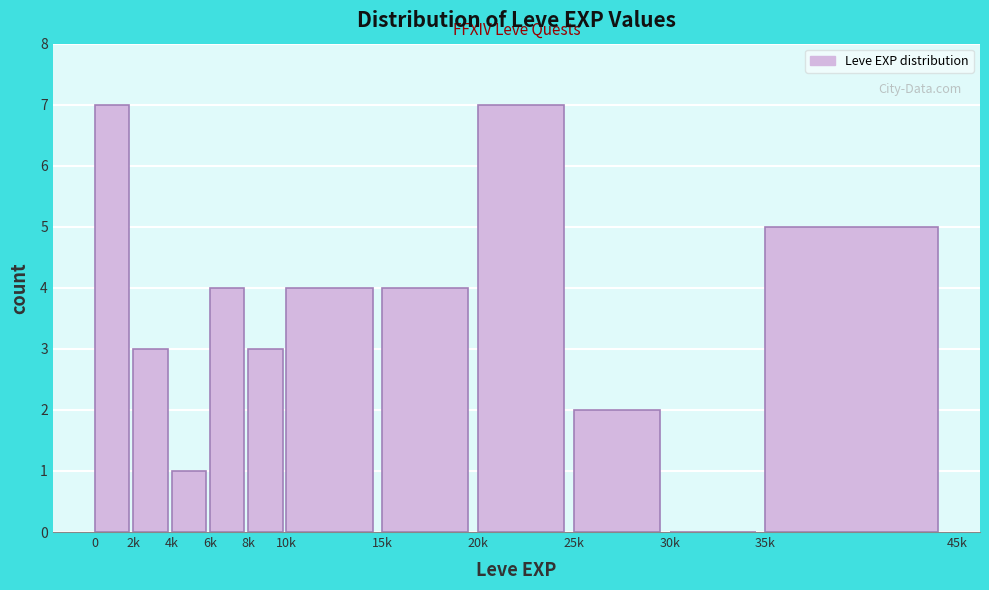

Reading left to right, what are all the values shown in this chart?

0=7	2k=3	4k=1	6k=4	8k=3	10k=4	15k=4	20k=7	25k=2	30k=0	35k=5